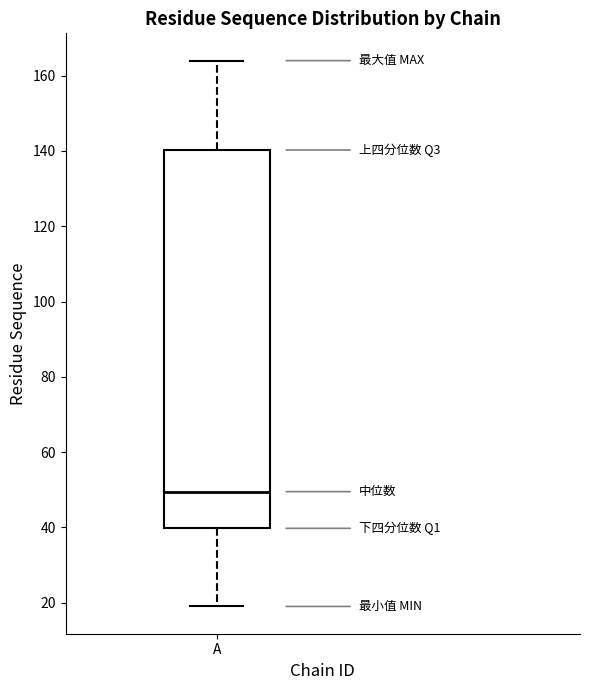

Transcribe this box plot: give where the median line is, the range the box spans, and where the two whiskers end, as read against the y-axis. The values are not printed on the chart, so give them approximately, as read against the axis.

median 50, box 40 to 140, whiskers 20 to 164